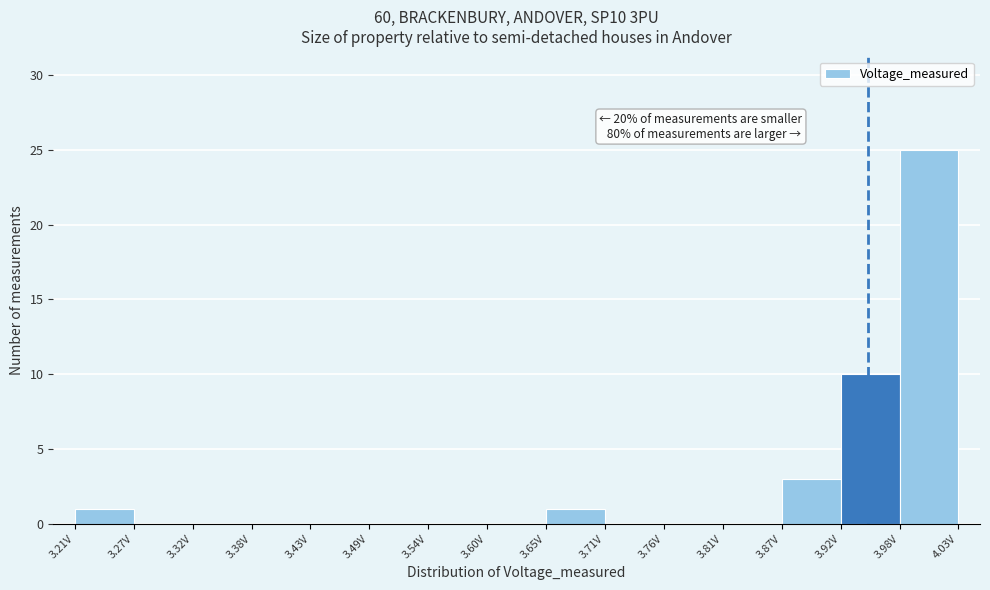

Over which range of the x-axis is the bar tallest?

3.98 to 4.03